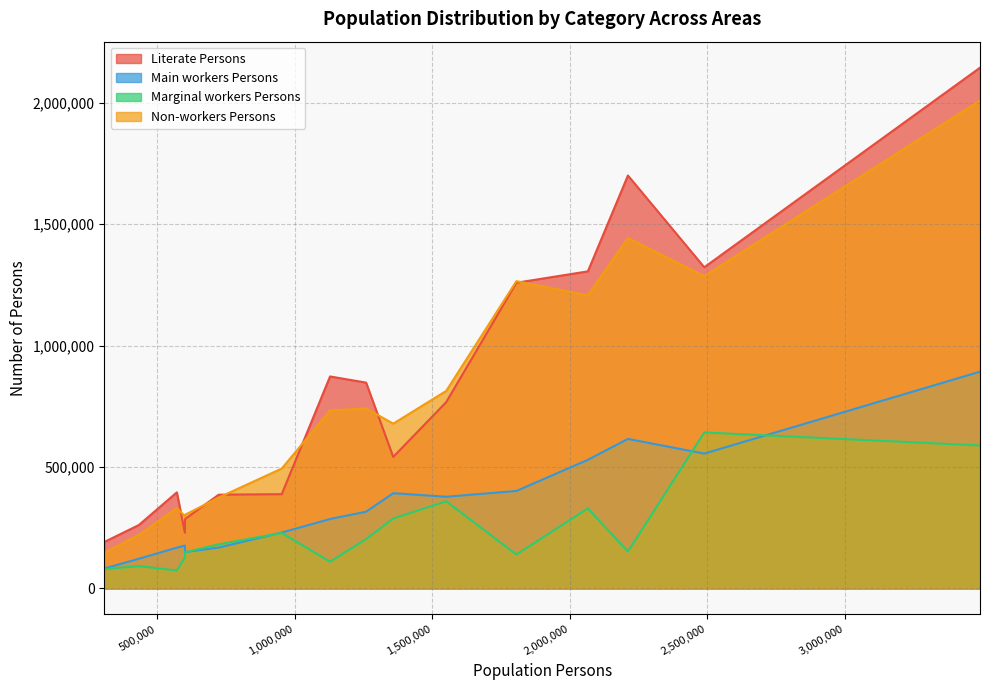

The value of Non-workers Persons at kalahandi is 452625. True or false?

False